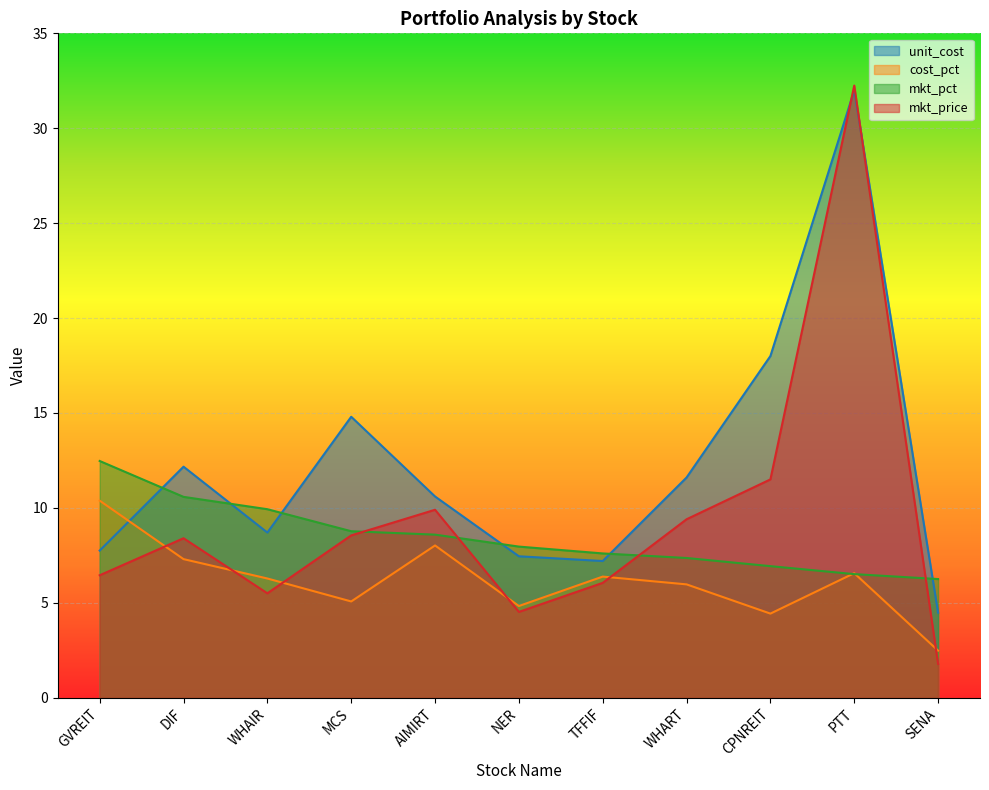

Count the number of data series in this chart.

4